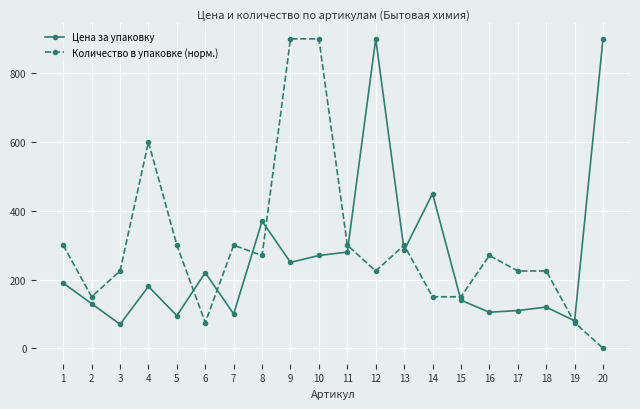

What value does the Цена за упаковку series have at 14?

450.0